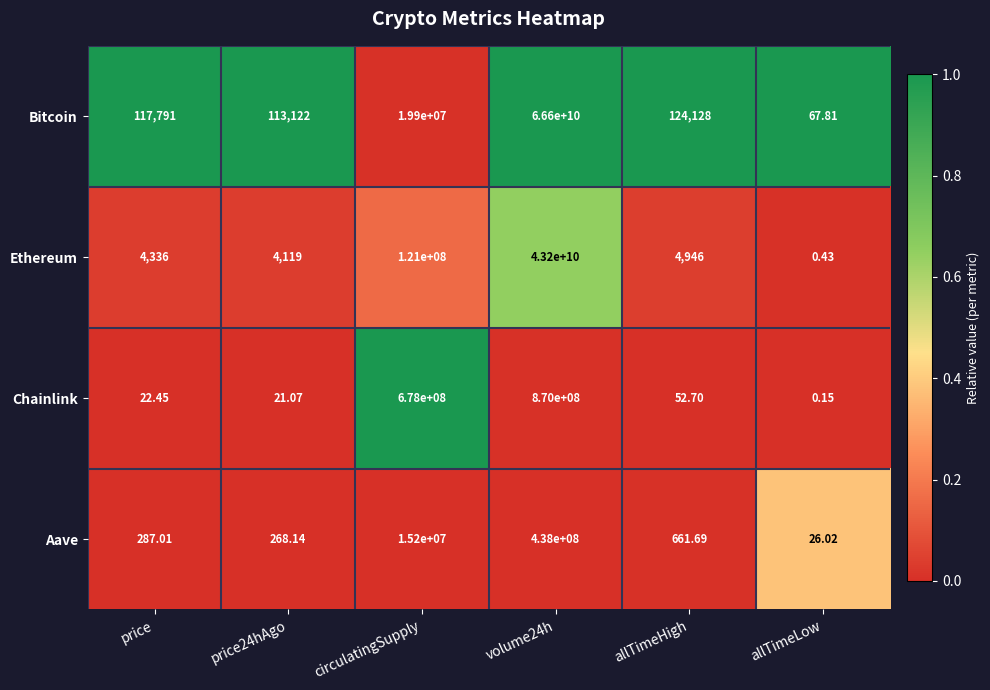

Which category has the lowest value in the Chainlink series?

allTimeLow